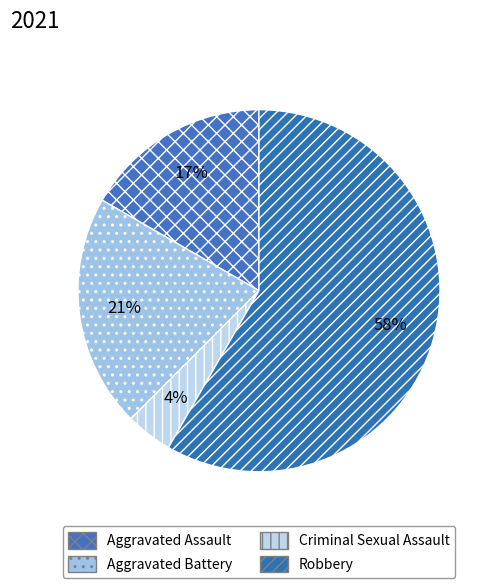

Which category has the biggest portion of the pie?

Robbery